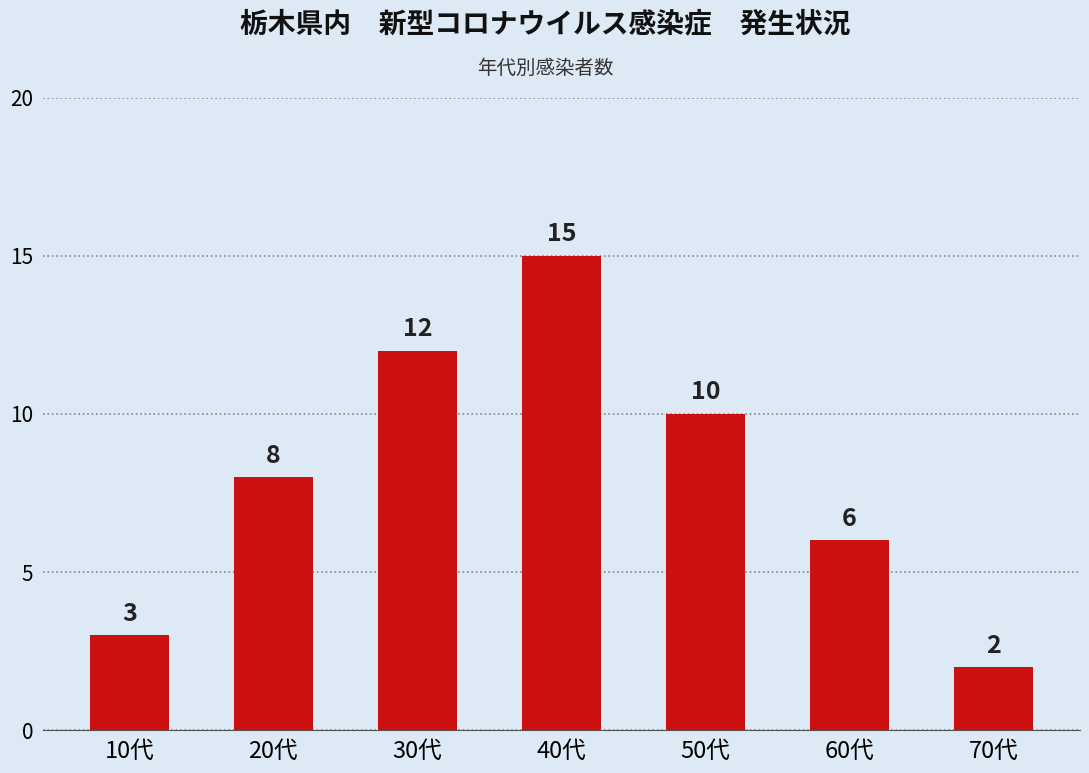

What is the greatest value displayed?

15